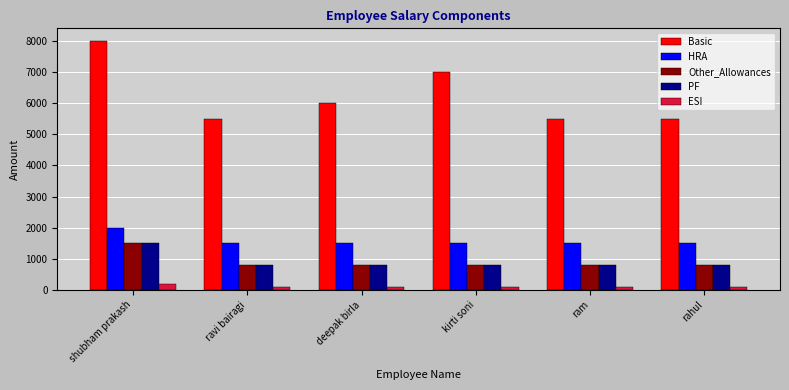

How many values in the Other_Allowances series exceed 800?

1